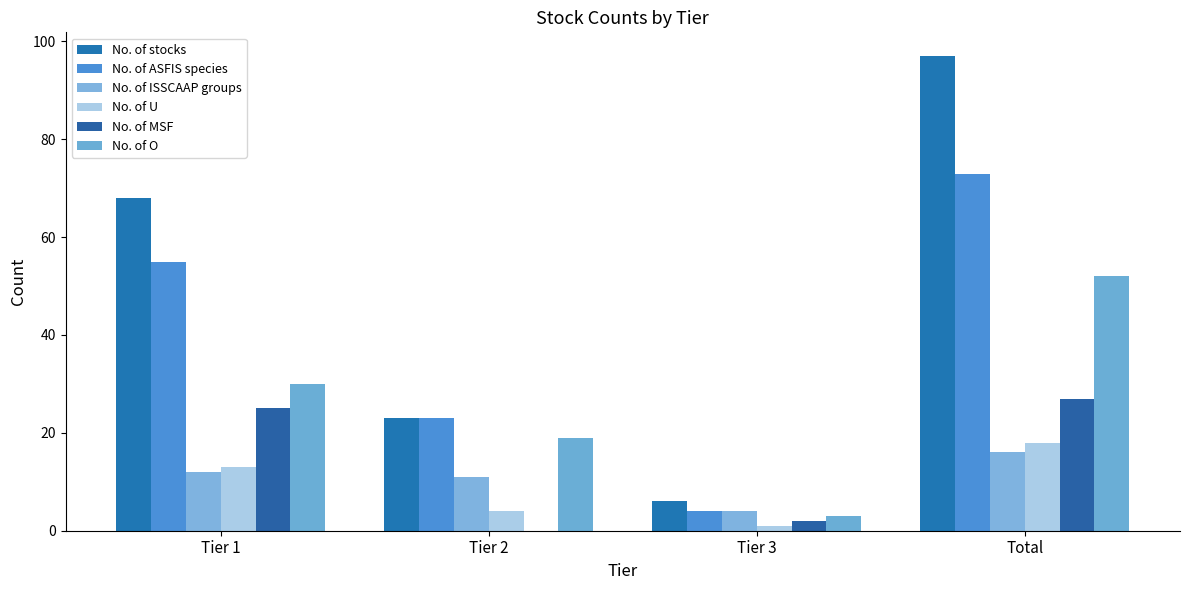

What is the sum of the No. of MSF values at Total and Tier 3?

29